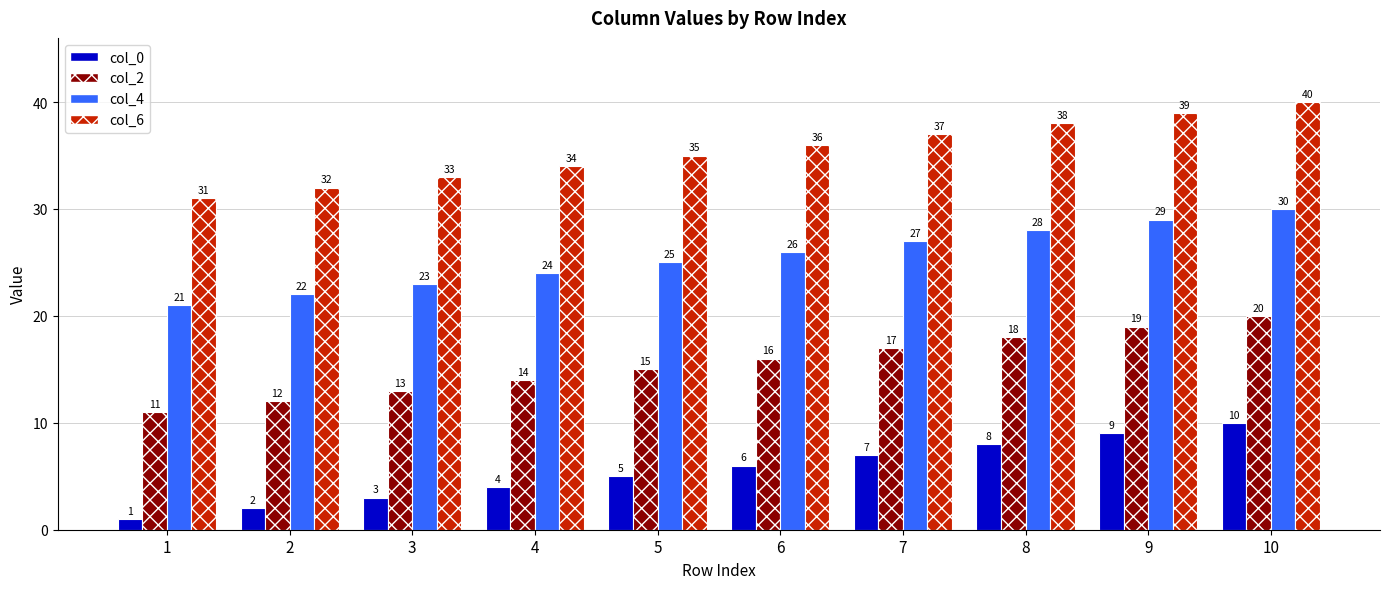

What is the sum of the col_0 values at 5 and 1?

6